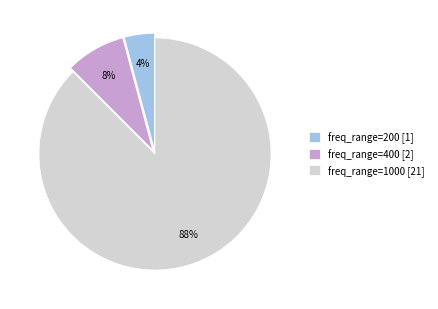

Rank the categories by value from highest to lowest.

freq_range=1000 [21], freq_range=400 [2], freq_range=200 [1]